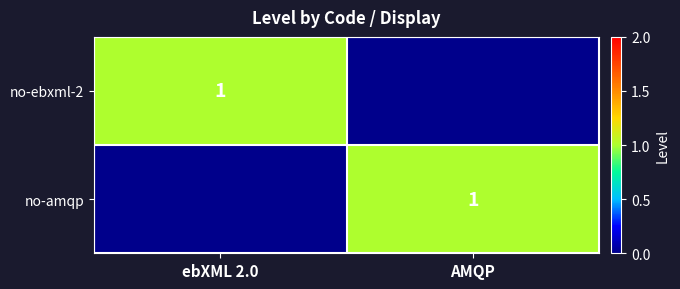

Is it true that no-ebxml-2 equals 1 at ebXML 2.0?

True